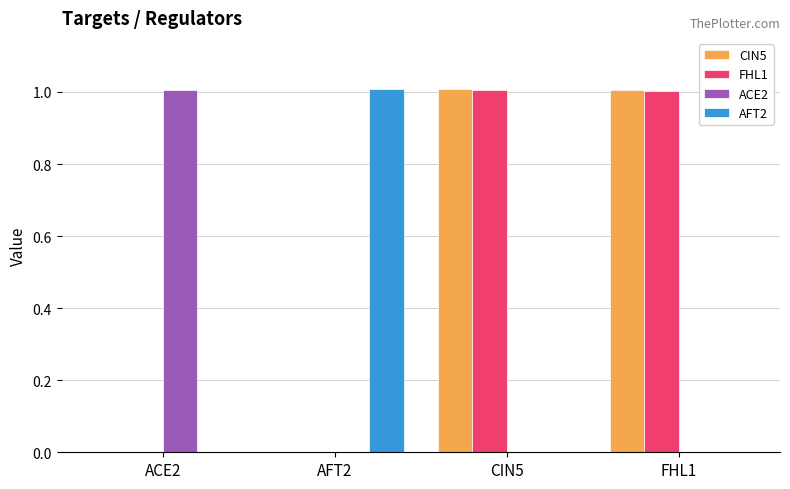

Does the chart contain stacked bars?

No